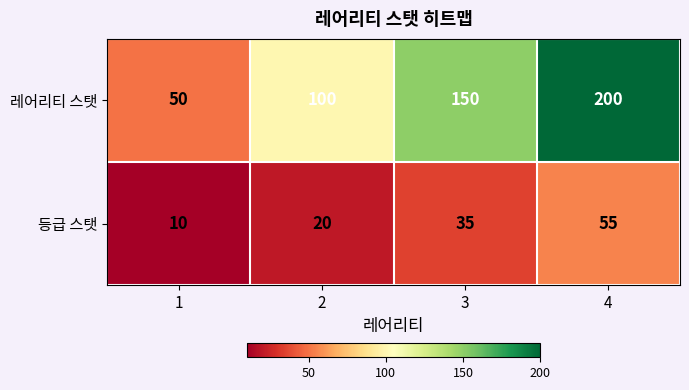

What is the difference between the maximum and minimum values in the 등급 스탯 series?

45